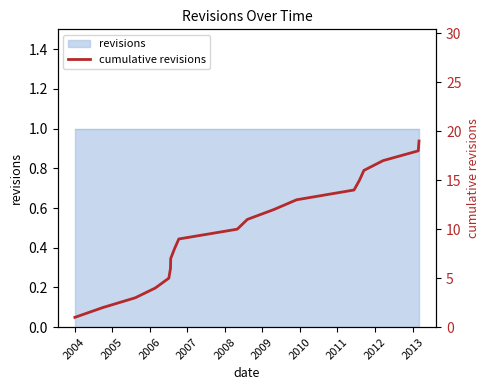

What is the average value?

10